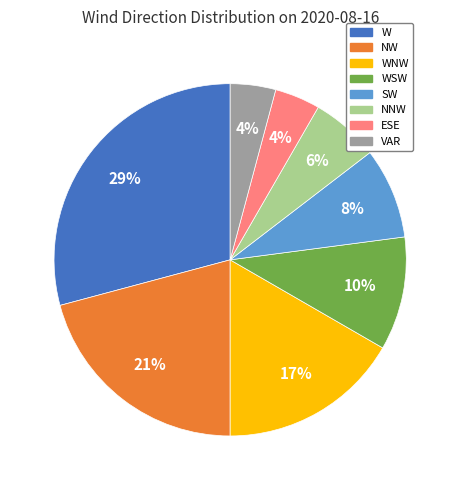

True or false: WSW accounts for 17% of the total.

False